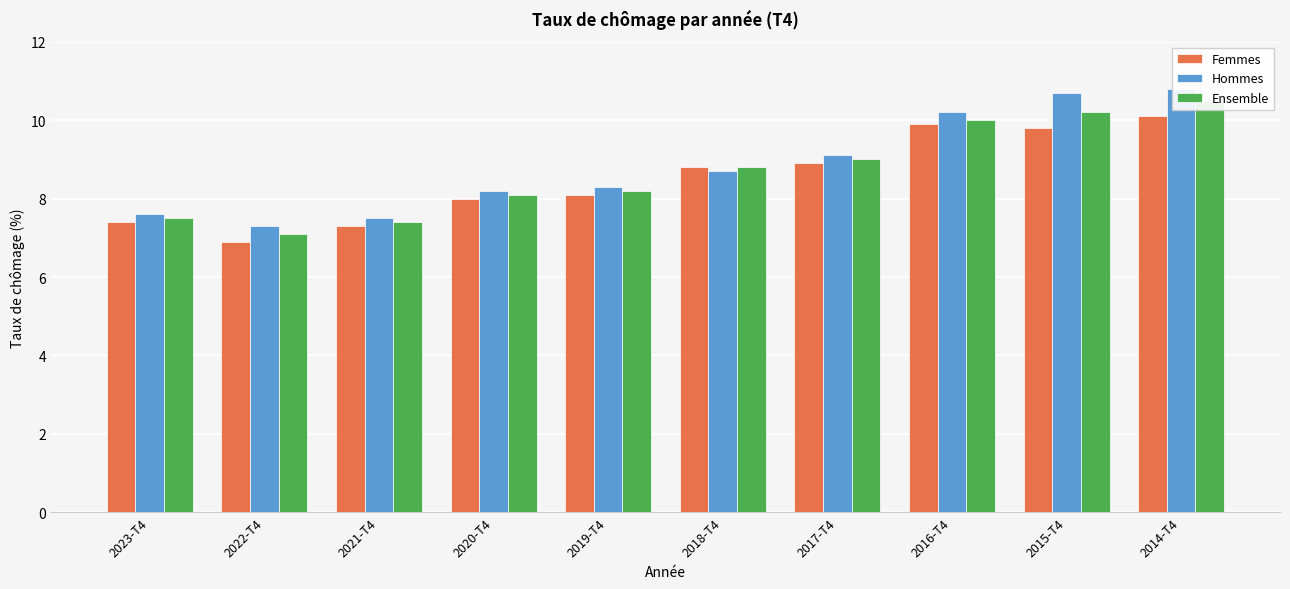

Are the bars horizontal?

No